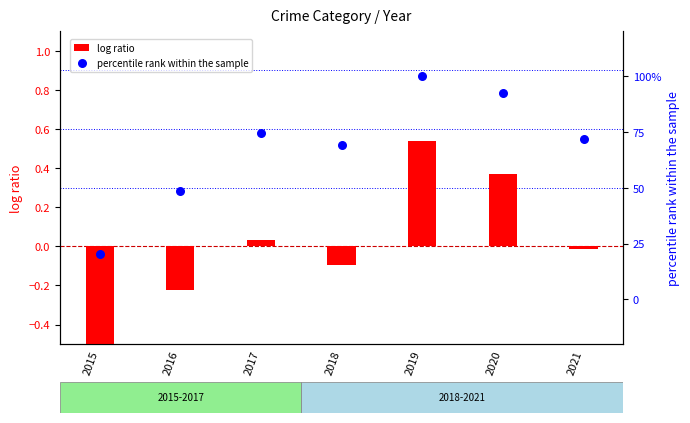

Which series reaches the minimum Y coordinate?

log ratio